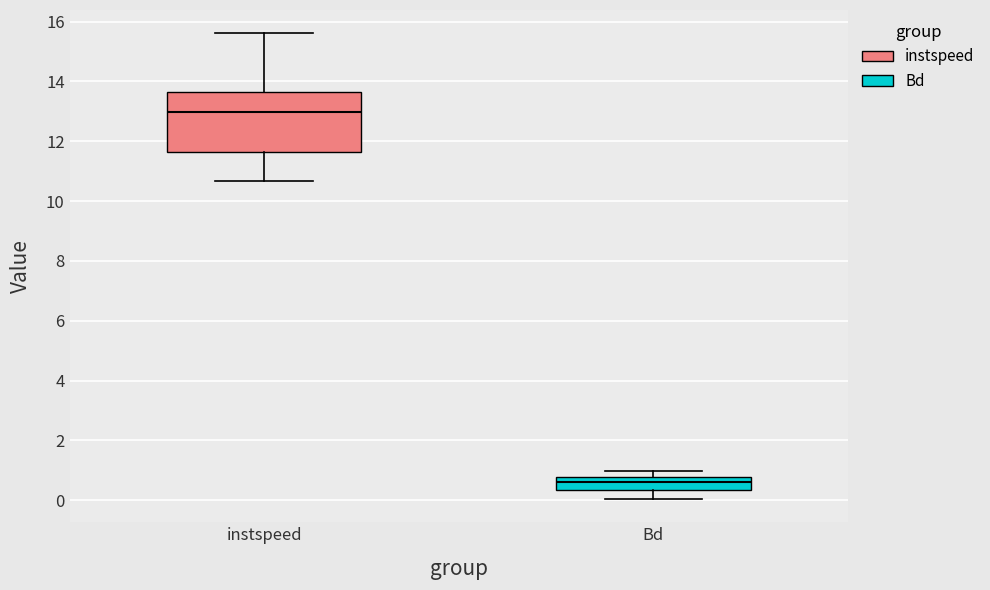

Which box's median line is the lowest?

Bd